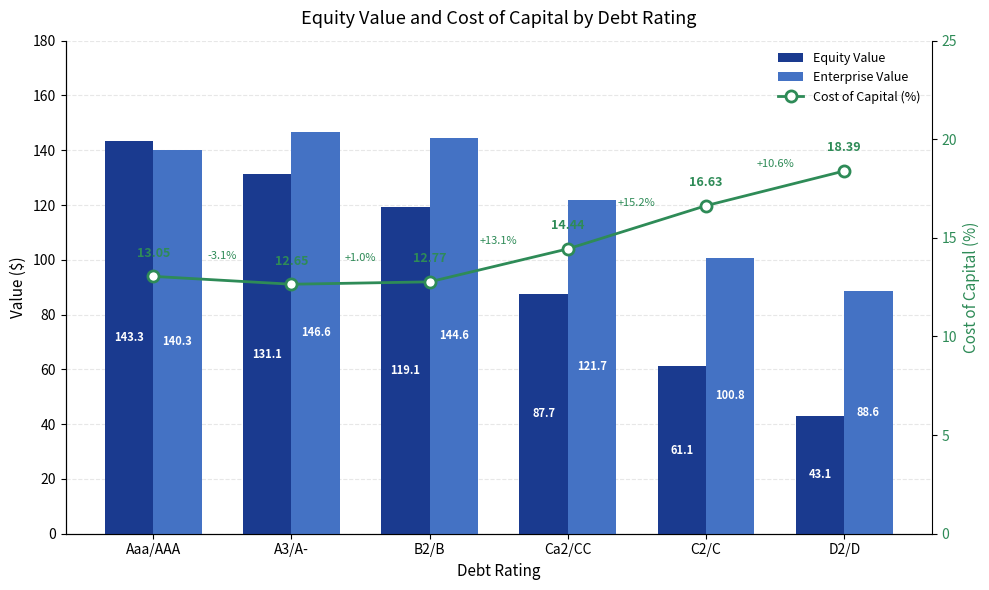

Rank the series at C2/C from highest to lowest value.

Enterprise Value, Equity Value, Cost of Capital (%)